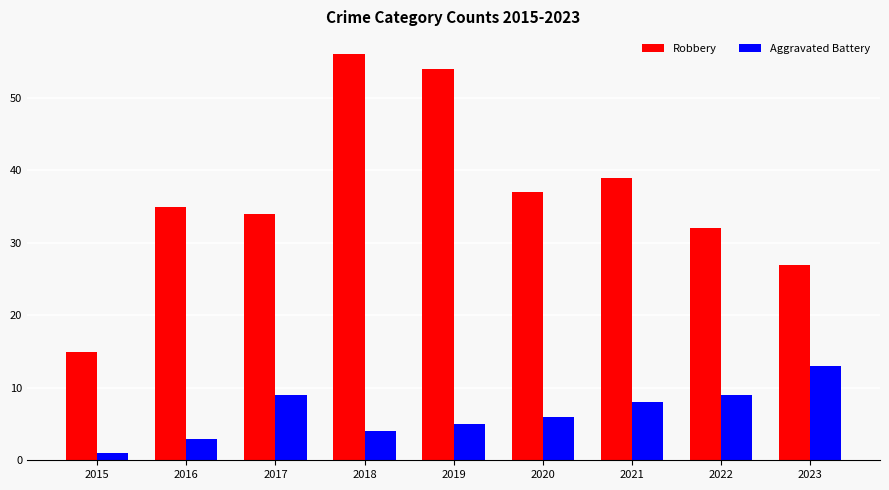

How many bars are there in total?

18